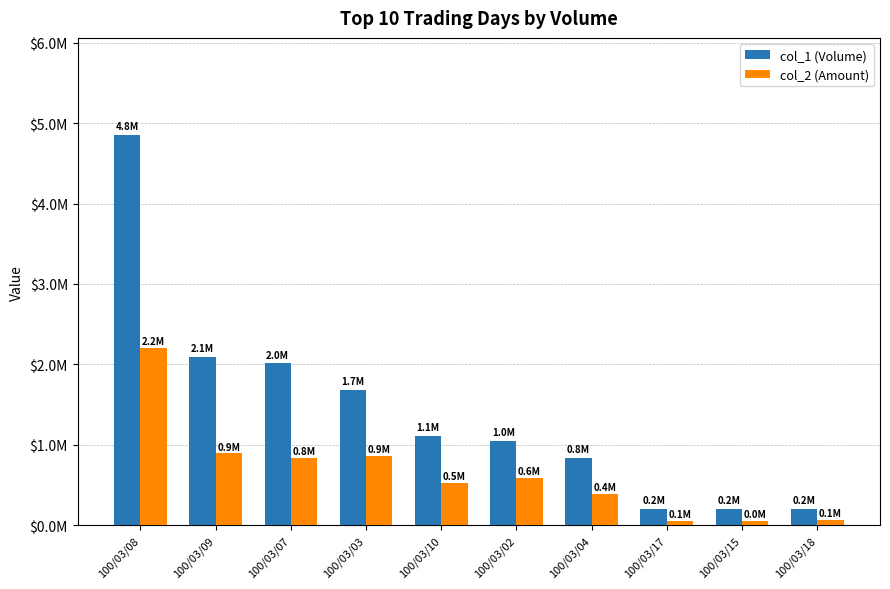

At which category does the chart reach its minimum across all series?

100/03/15